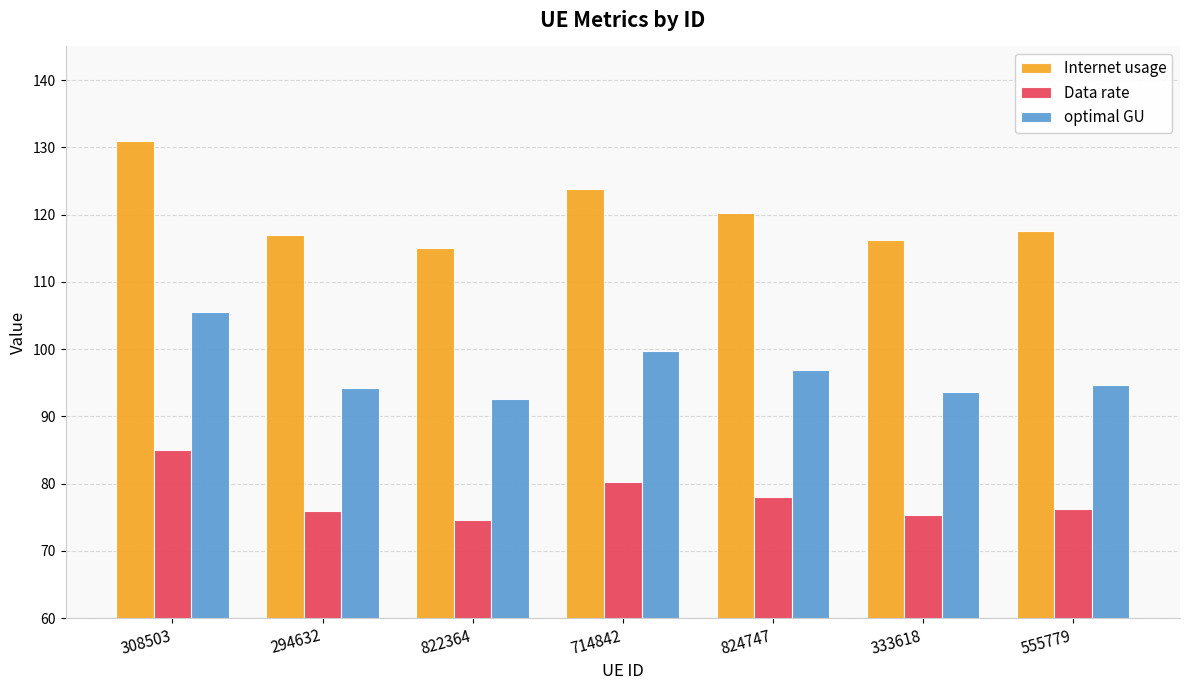

True or false: Data rate has a value of 78.0 at 824747.

True